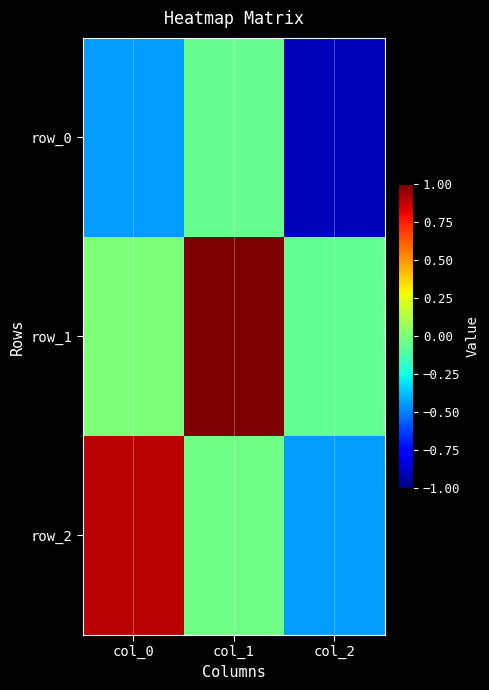

Which category has the highest value in the row_0 series?

col_1